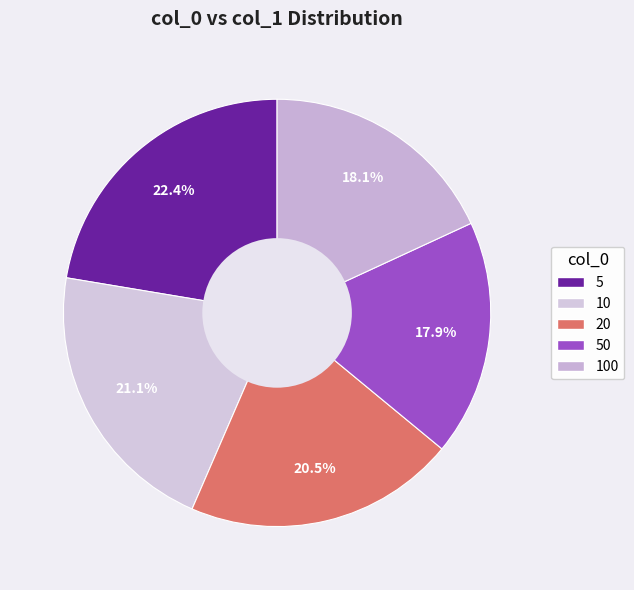

Which slice is the largest?

5